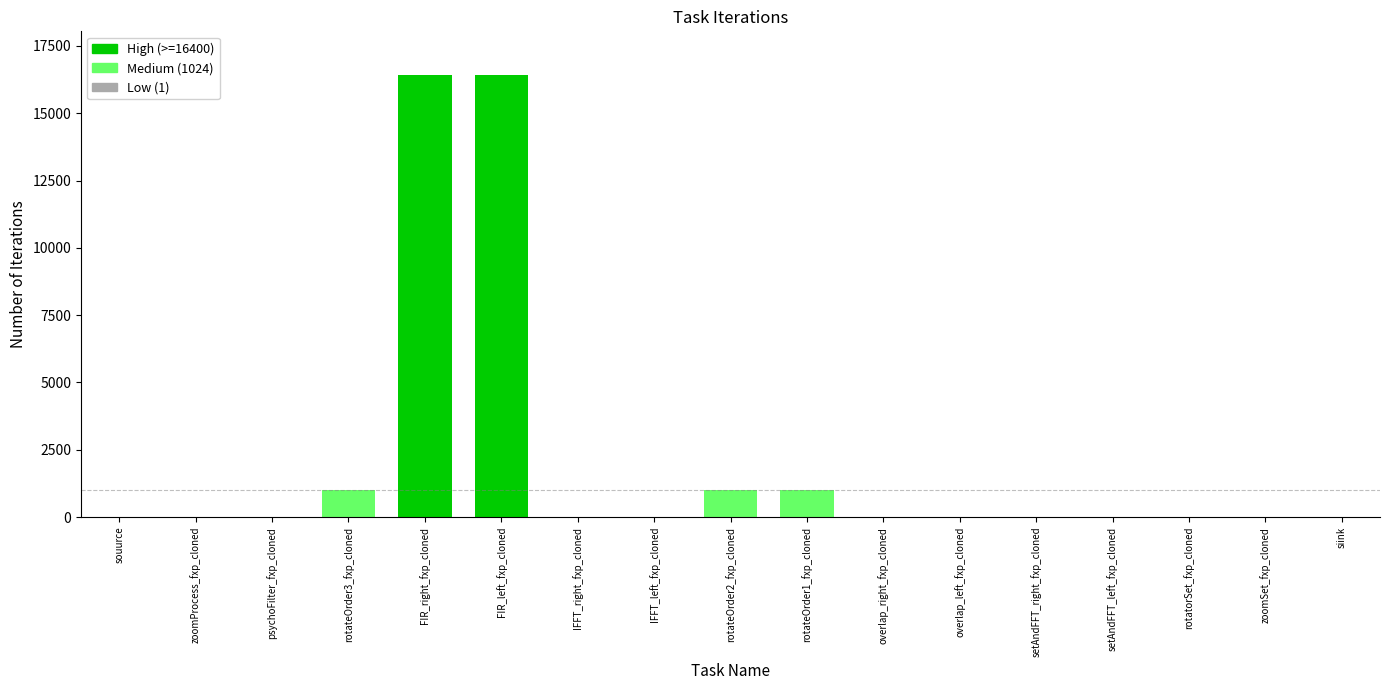

Reading left to right, extract all data points from this chart.

1	1	1	1024	16400	16400	1	1	1024	1024	1	1	1	1	1	1	1